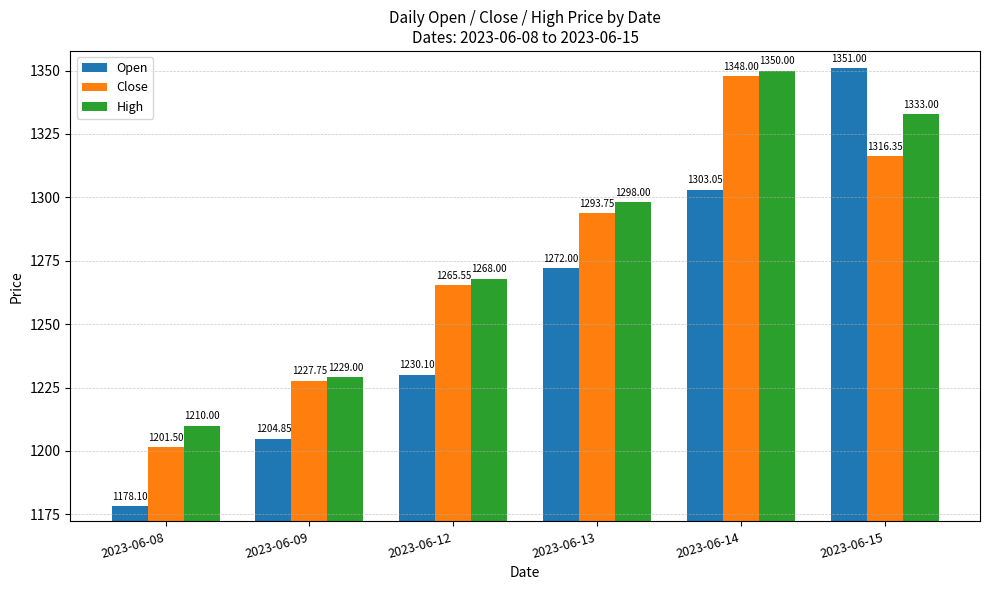

At how many categories does at least one series exceed 1286?

3